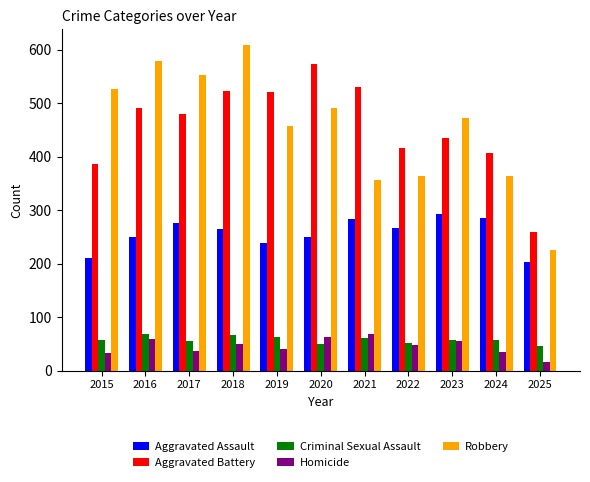

How many bars are there in total?

55